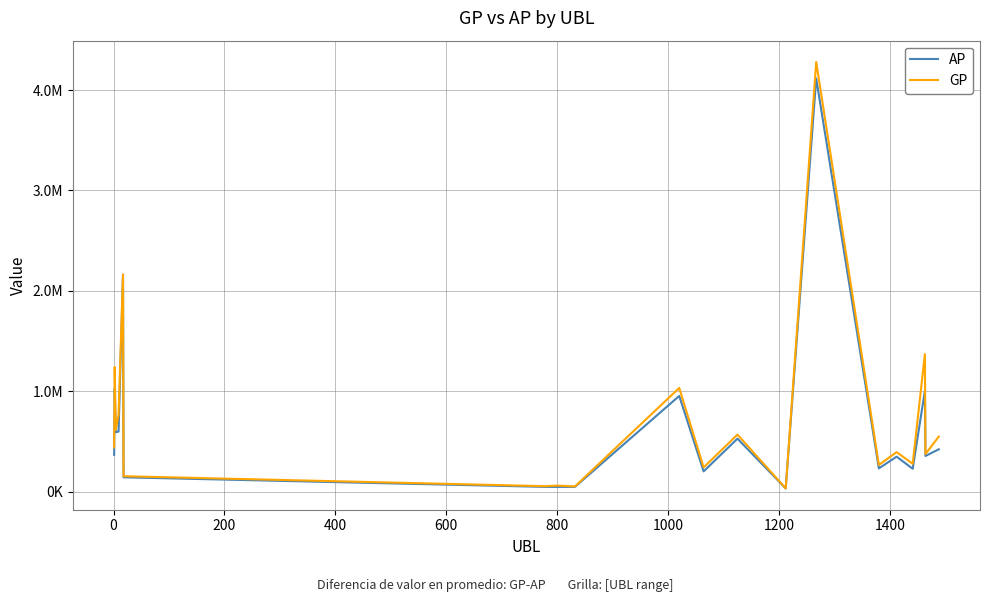

List the series in order of their peak value, lowest first.

AP, GP